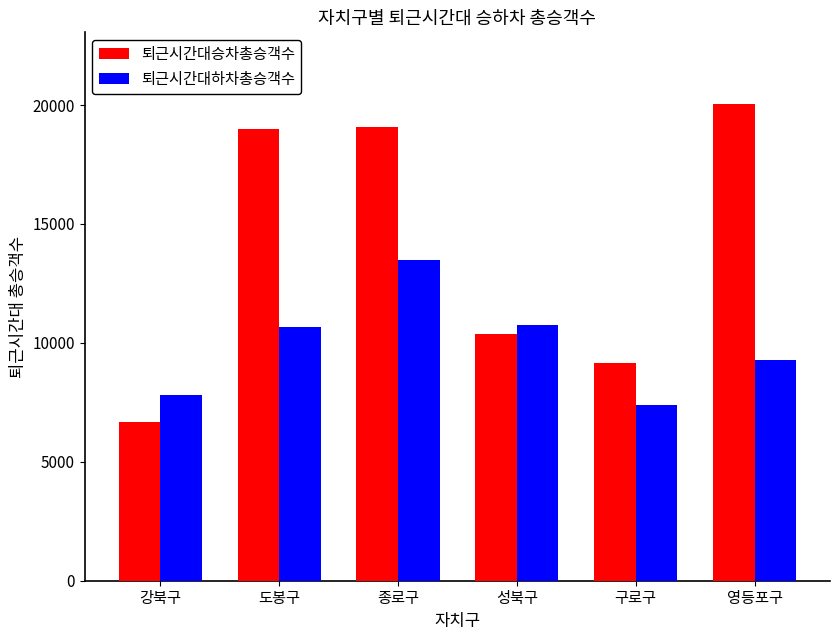

Is the value of 퇴근시간대승차총승객수 at 구로구 greater than the value of 퇴근시간대하차총승객수 at 성북구?

No